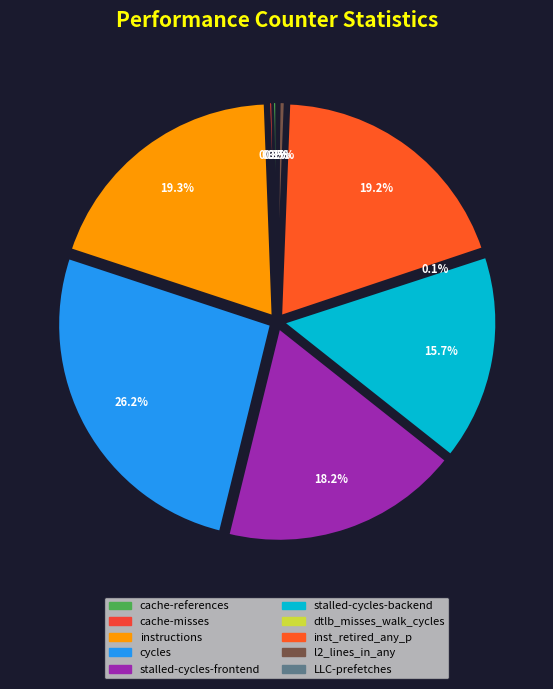

Which slice is the smallest?

dtlb_misses_walk_cycles